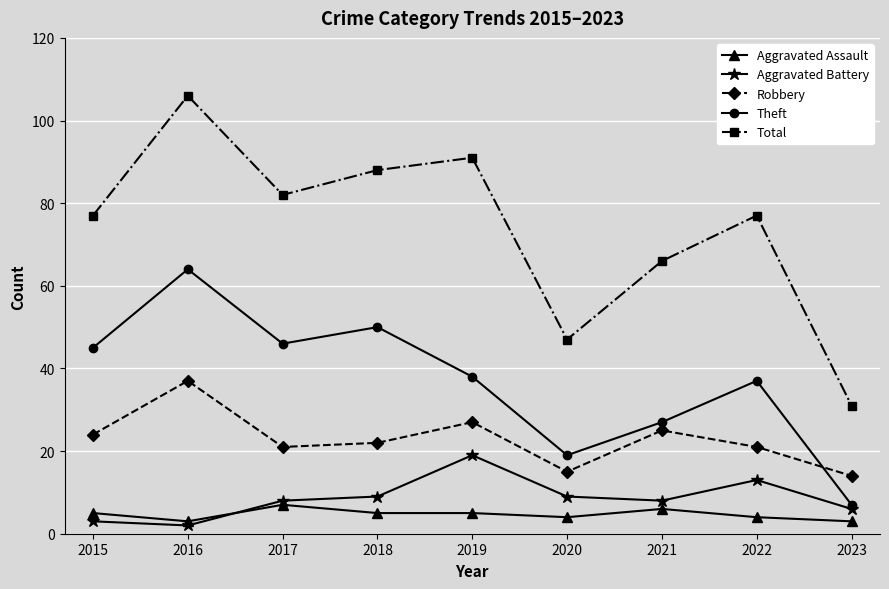

What is the total value across all series at 2022?

152